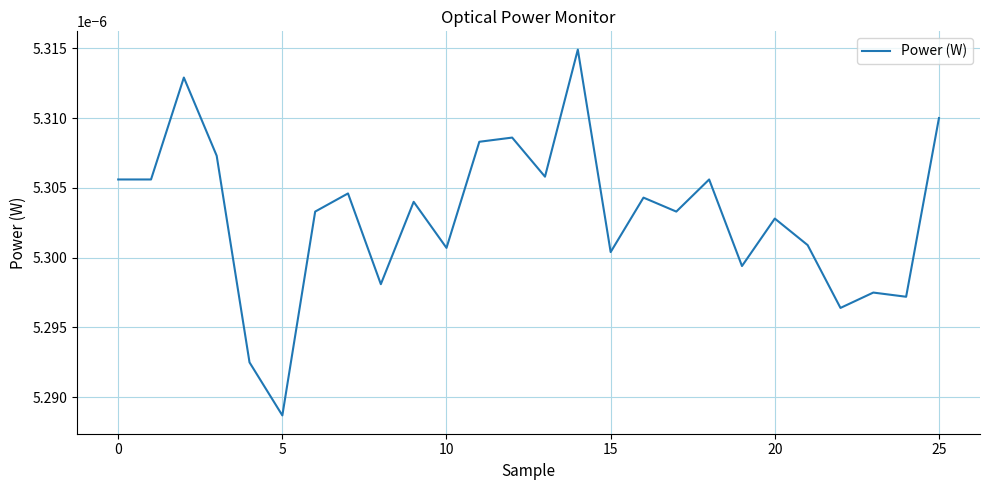

How many values are between 0 and 1?

26